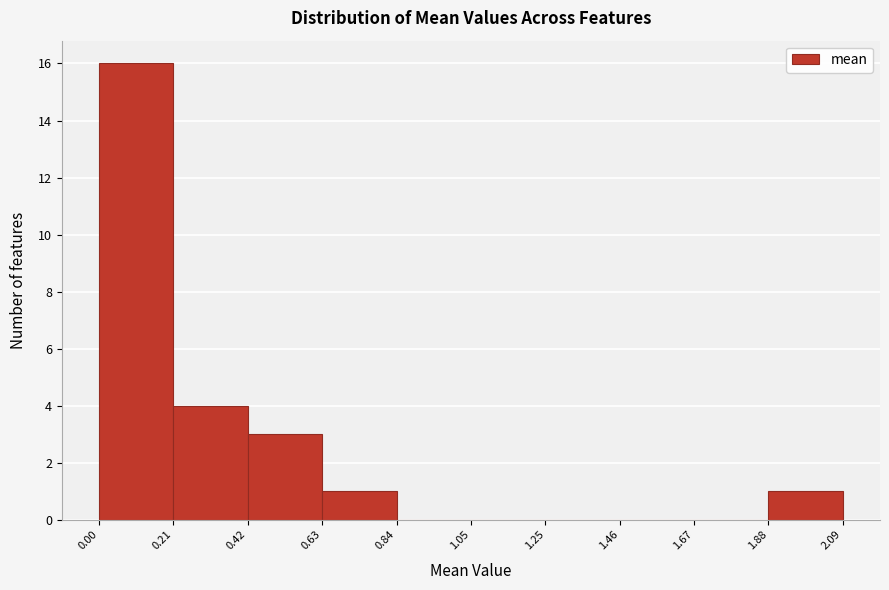

Reading left to right, list every bar in this chart as the range it spans on the x-axis followed by its height. The values are not printed on the chart, so give them approximately, as read against the axis.

0.00 to 0.21: 16
0.21 to 0.42: 4
0.42 to 0.63: 3
0.63 to 0.84: 1
0.84 to 1.05: 0
1.05 to 1.25: 0
1.25 to 1.46: 0
1.46 to 1.67: 0
1.67 to 1.88: 0
1.88 to 2.09: 1